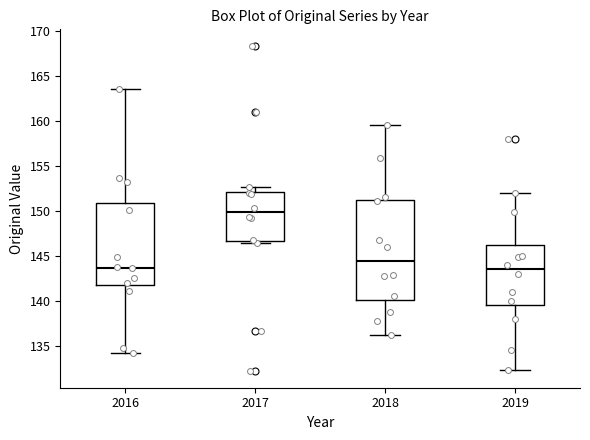

Comparing the boxes themselves (not the whiskers), which one is the tallest?

2018